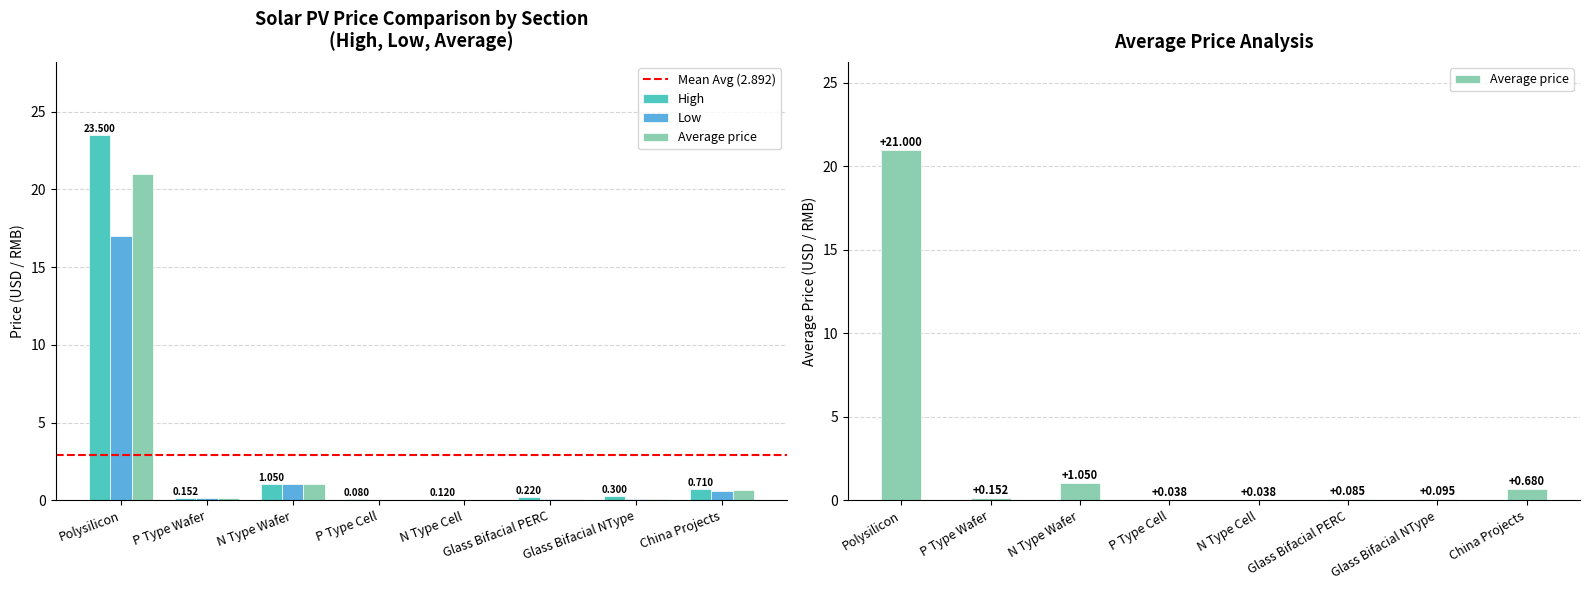

Between P Type Wafer and N Type Cell, which series saw the biggest shift?

Average price